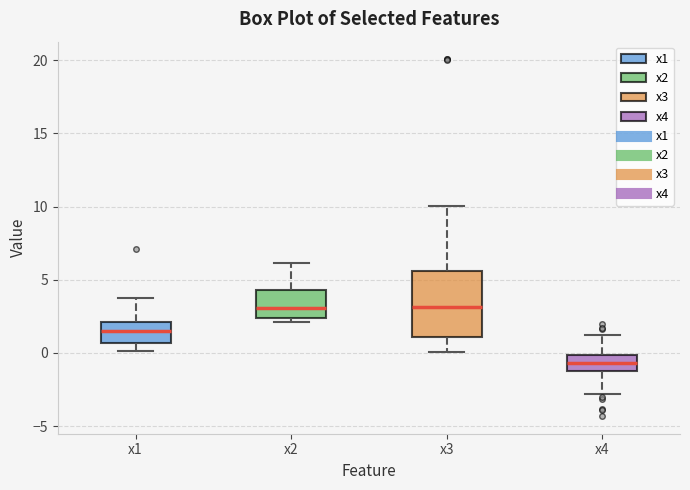

Comparing the boxes themselves (not the whiskers), which one is the tallest?

x3